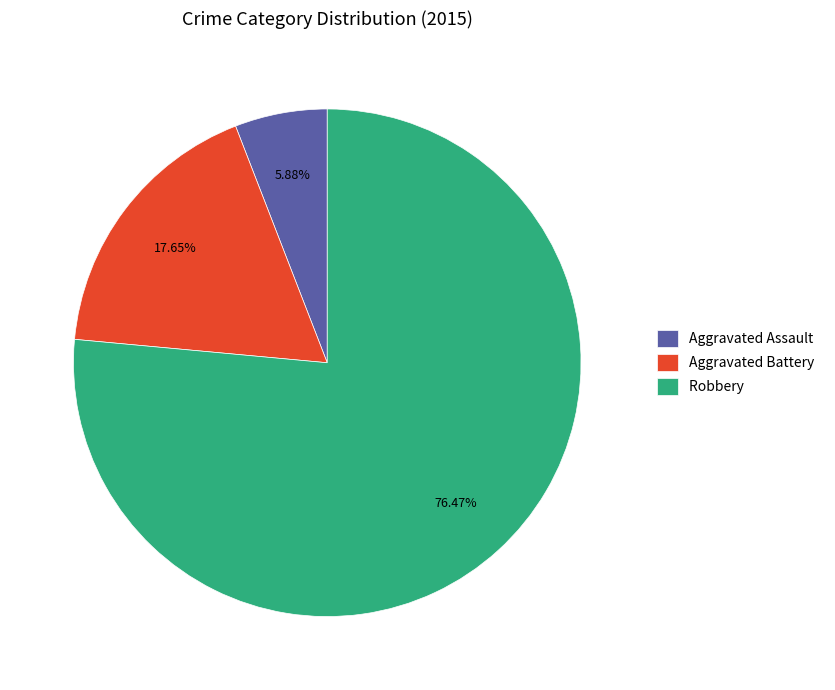

The Robbery slice represents 76% of the pie. True or false?

True